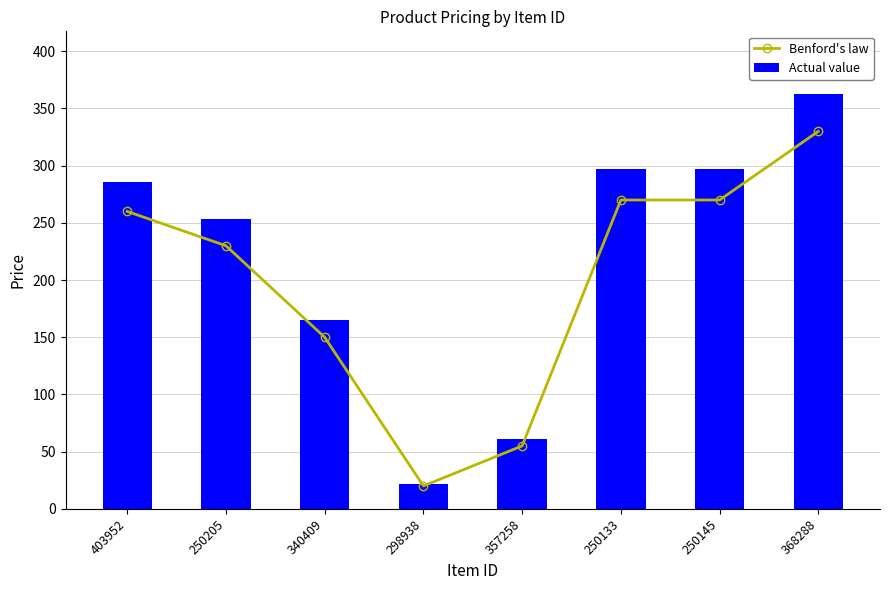

Does the chart contain any negative values?

No